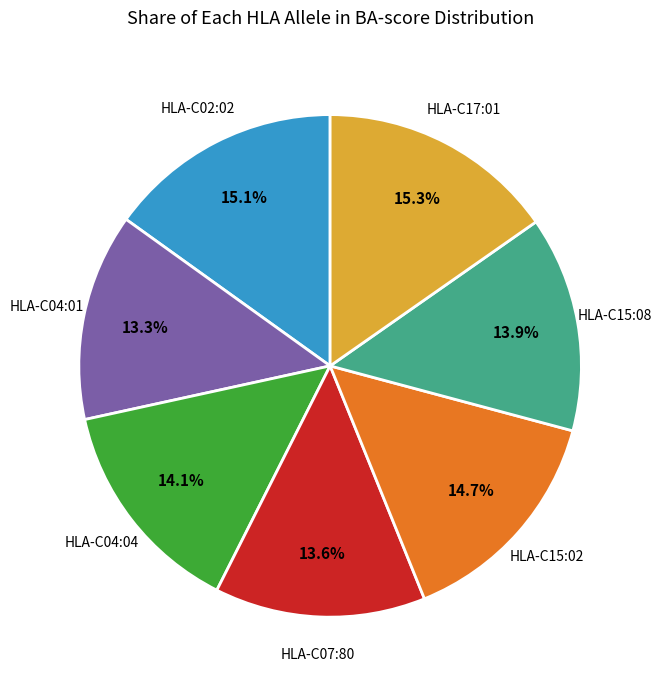

Is there any slice that represents more than half of the pie?

No